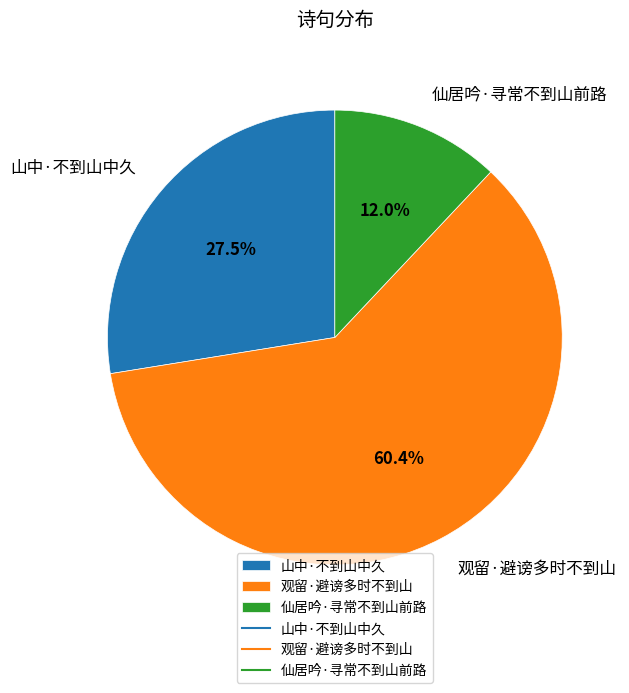

What portion of the pie excludes 山中·不到山中久?

72.5%